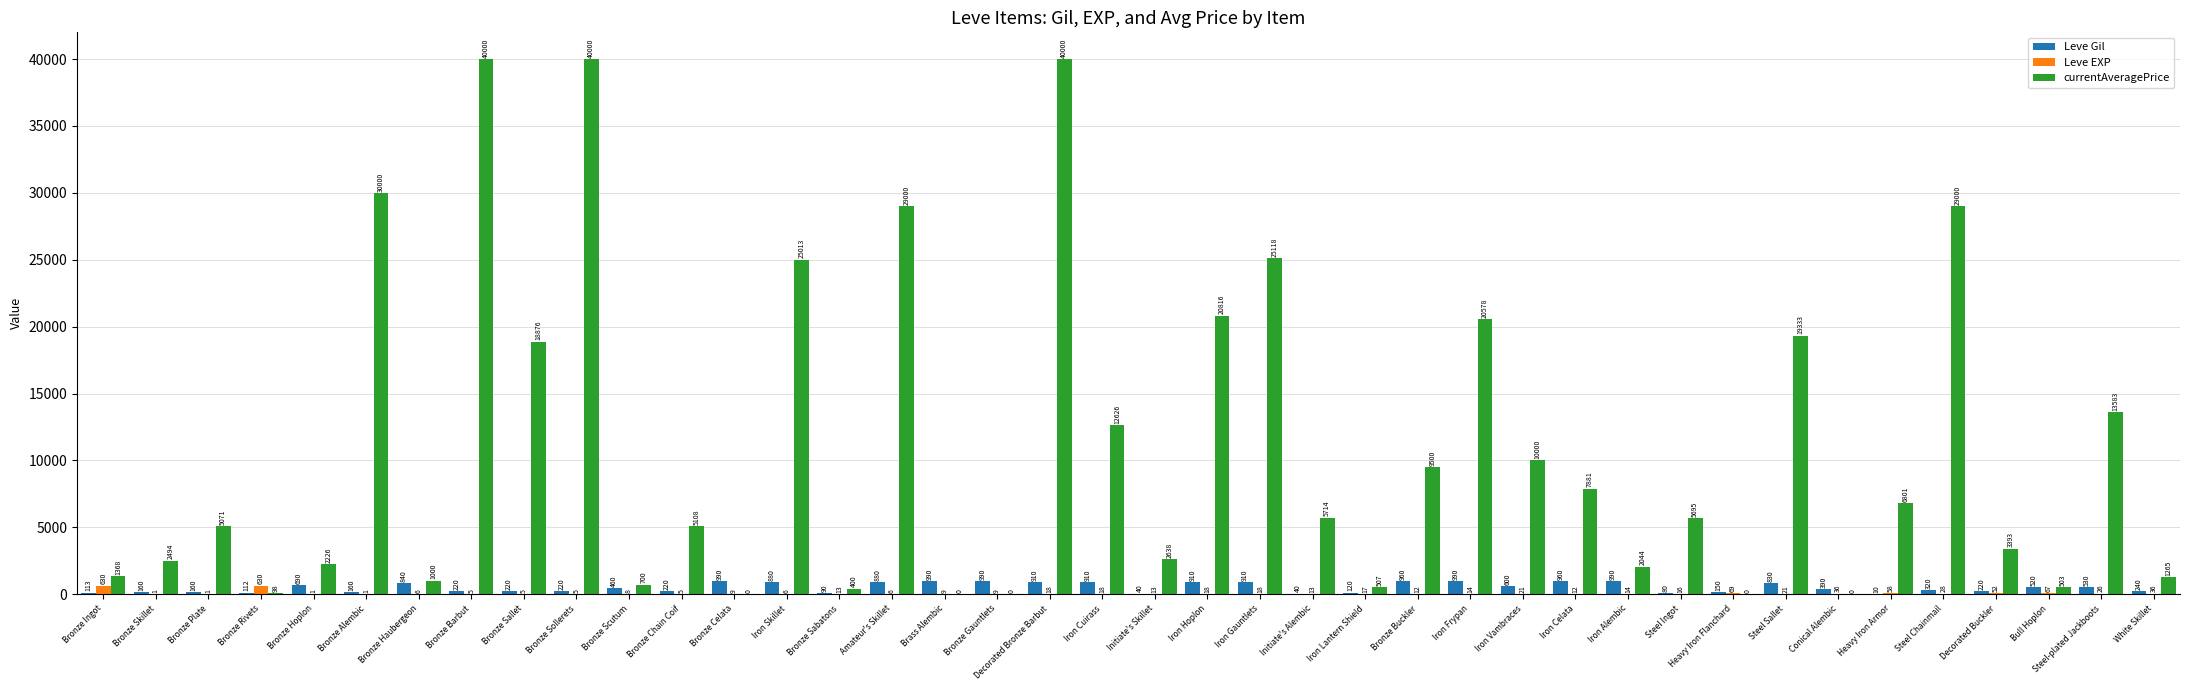

Is the value of Leve EXP at Initiate's Skillet greater than the value of currentAveragePrice at Bronze Barbut?

No